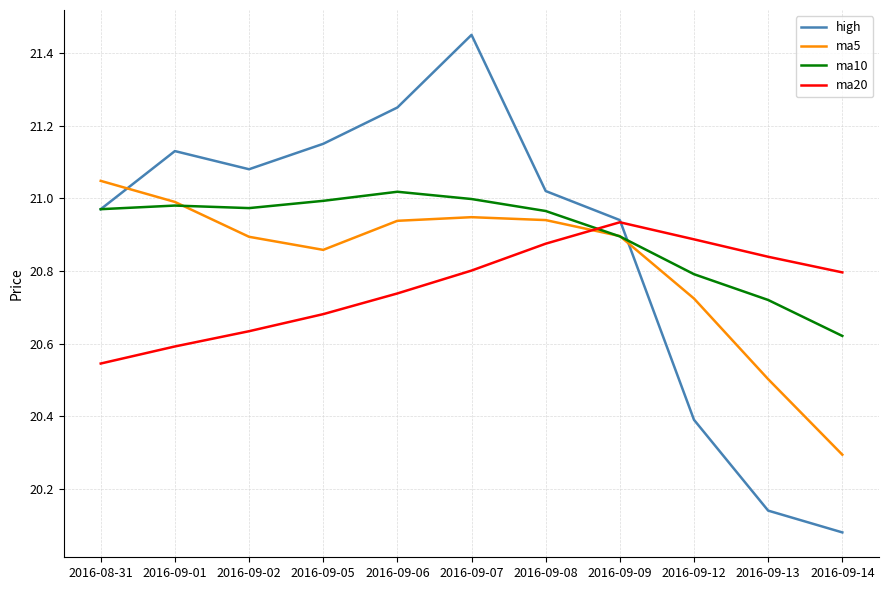

Is it true that ma5 equals 34.0 at 2016-09-09?

False